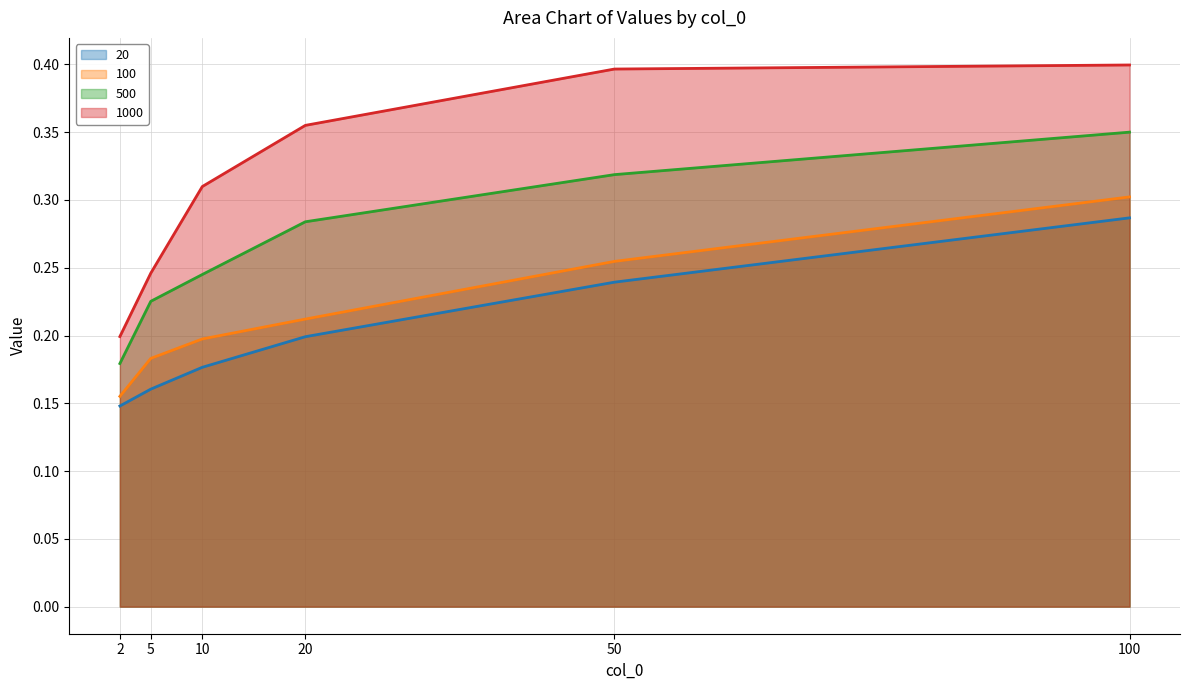

At 20, list the series in order from smallest to largest.

20, 100, 500, 1000